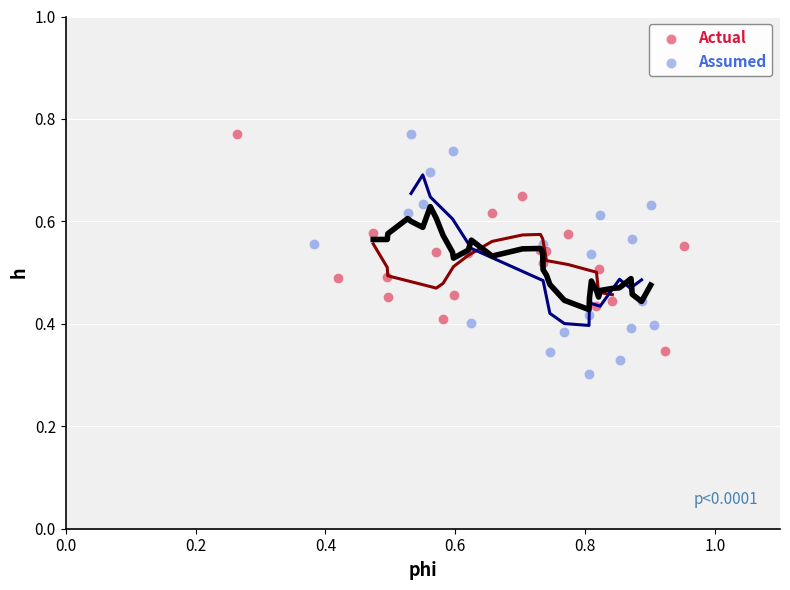

Which series contains the lowest Y value?

Assumed